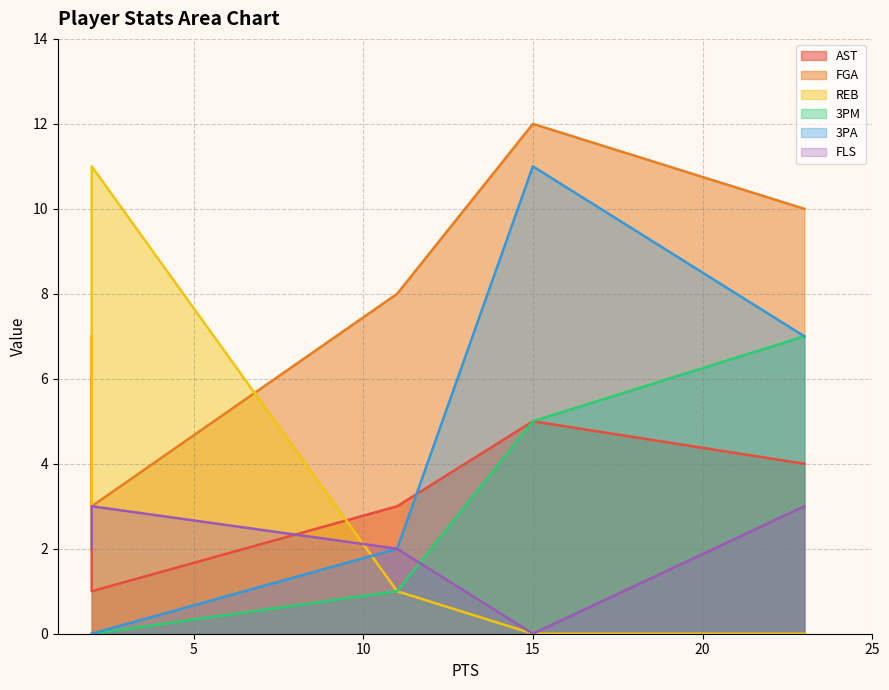

How many distinct data groups are displayed?

6